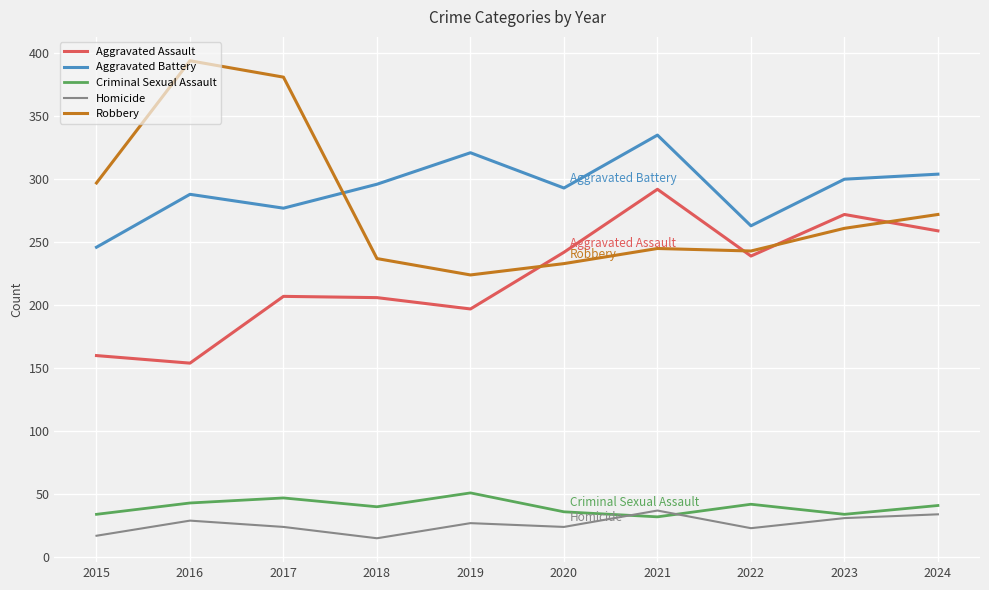

Which series has the widest spread of values?

Robbery